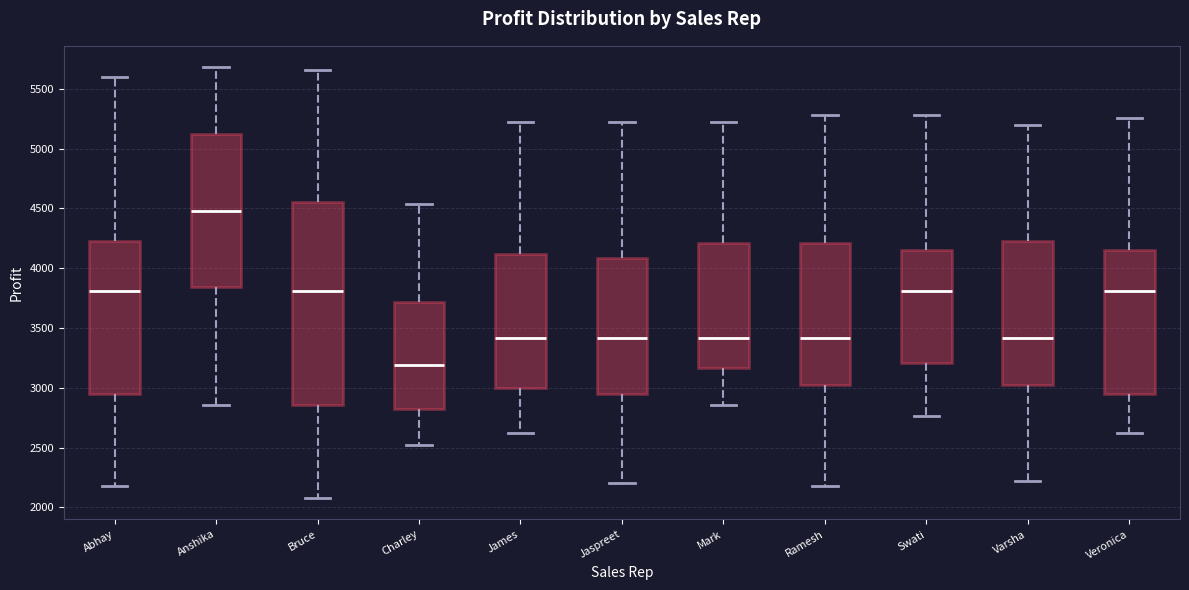

Which box is the tallest, from its lower edge to its upper edge?

Bruce